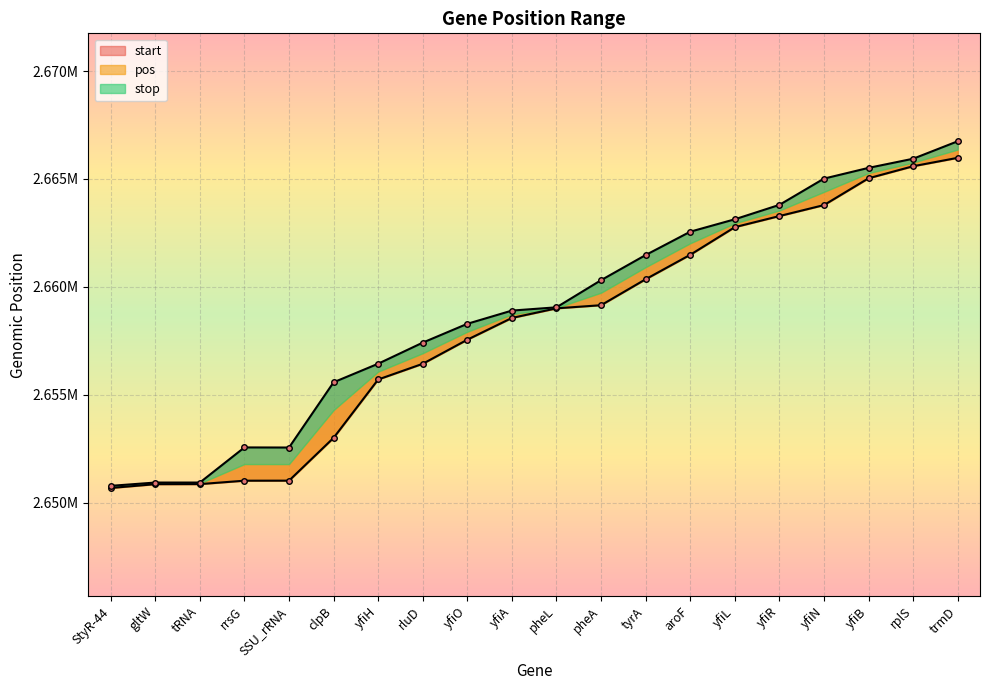

At which category is the sum across all series the highest?

trmD